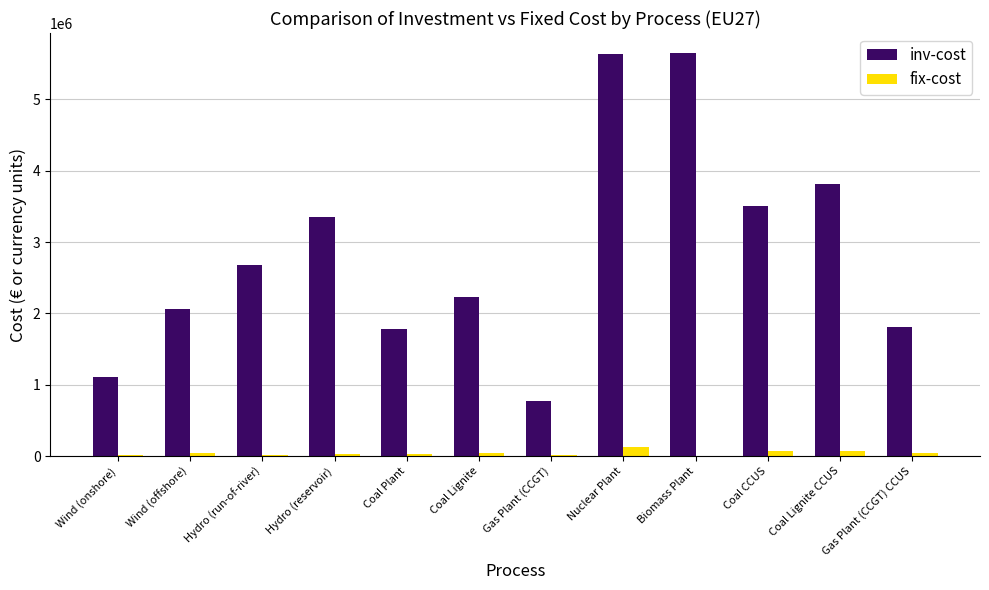

What is the sum of all inv-cost values?

34394341.4